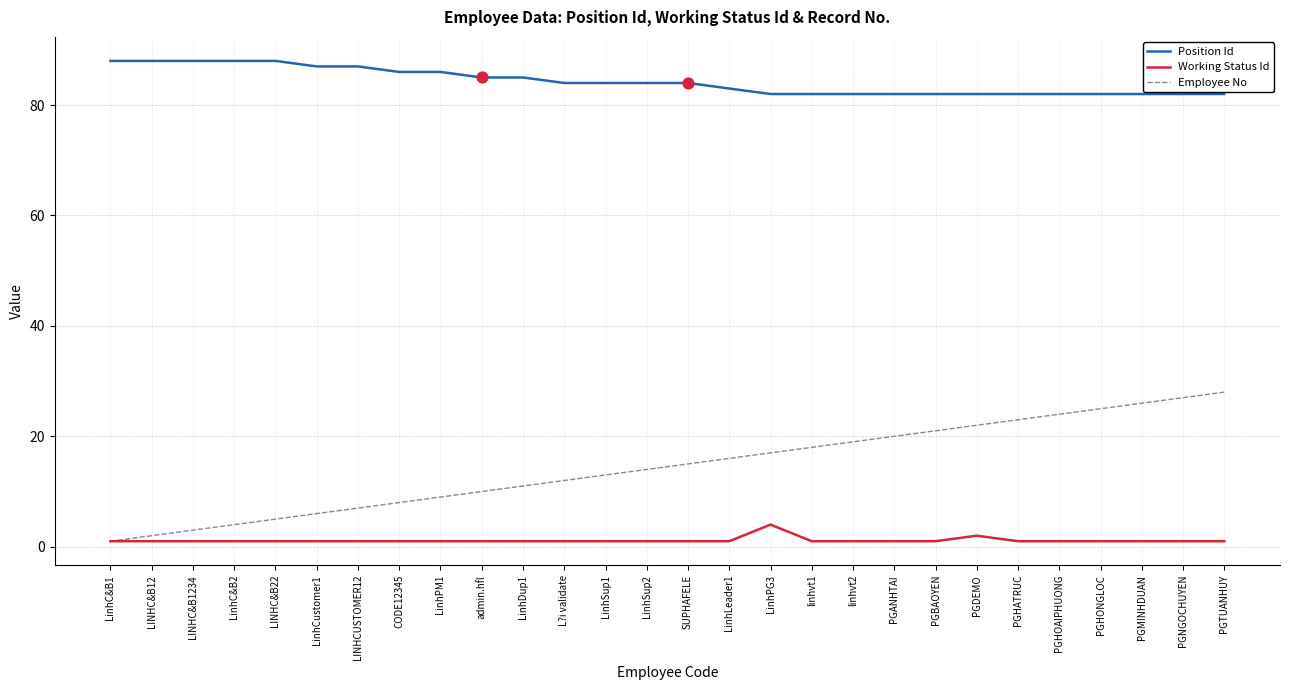

Which series changed the most between LINHCUSTOMER12 and PGHATRUC?

Employee No